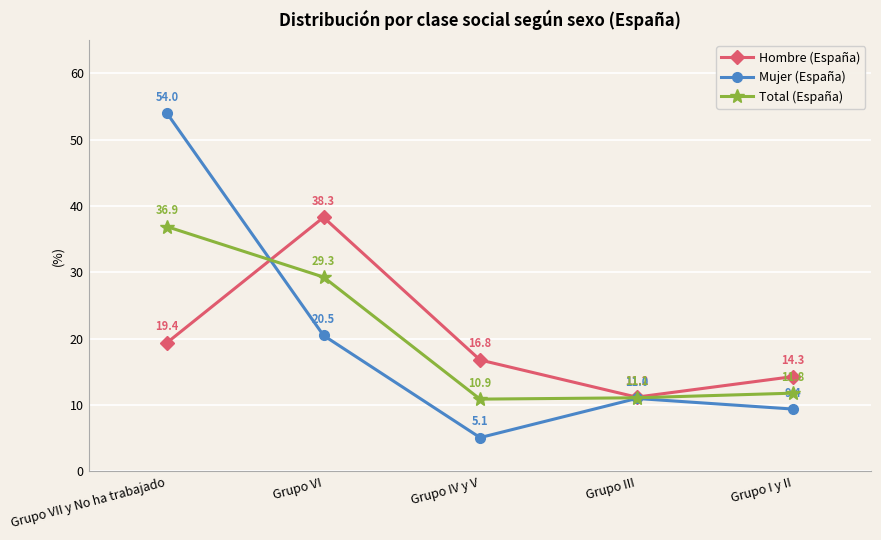

Where is the first local maximum for Mujer (España)?

Grupo III